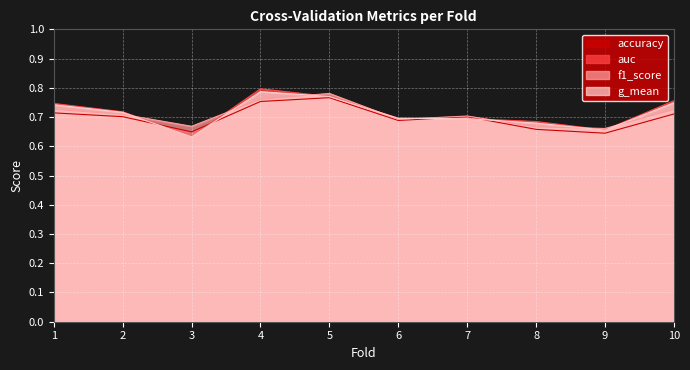

Which label corresponds to the smallest value in the chart?

3